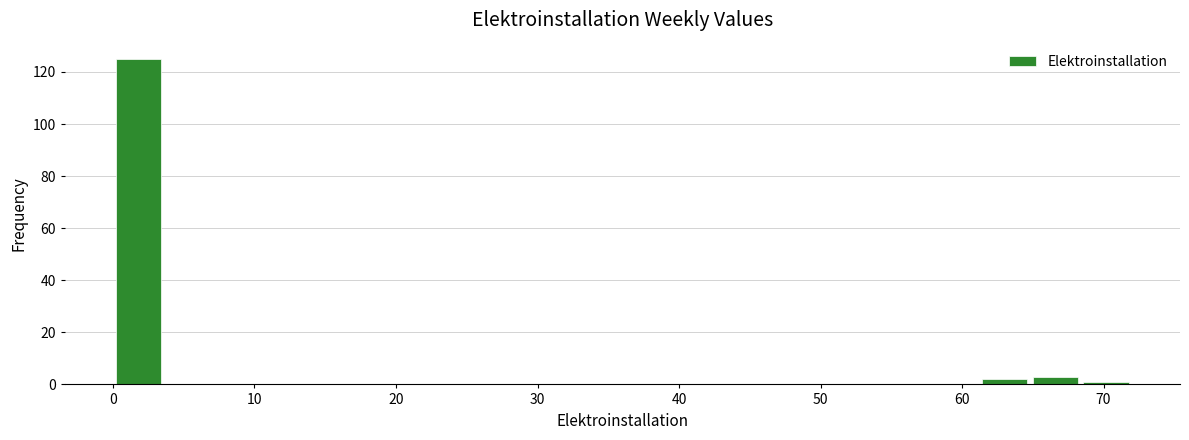

Around what value on the x-axis is the tallest bar? Give the approximate position of its centre, as read against the axis.

2